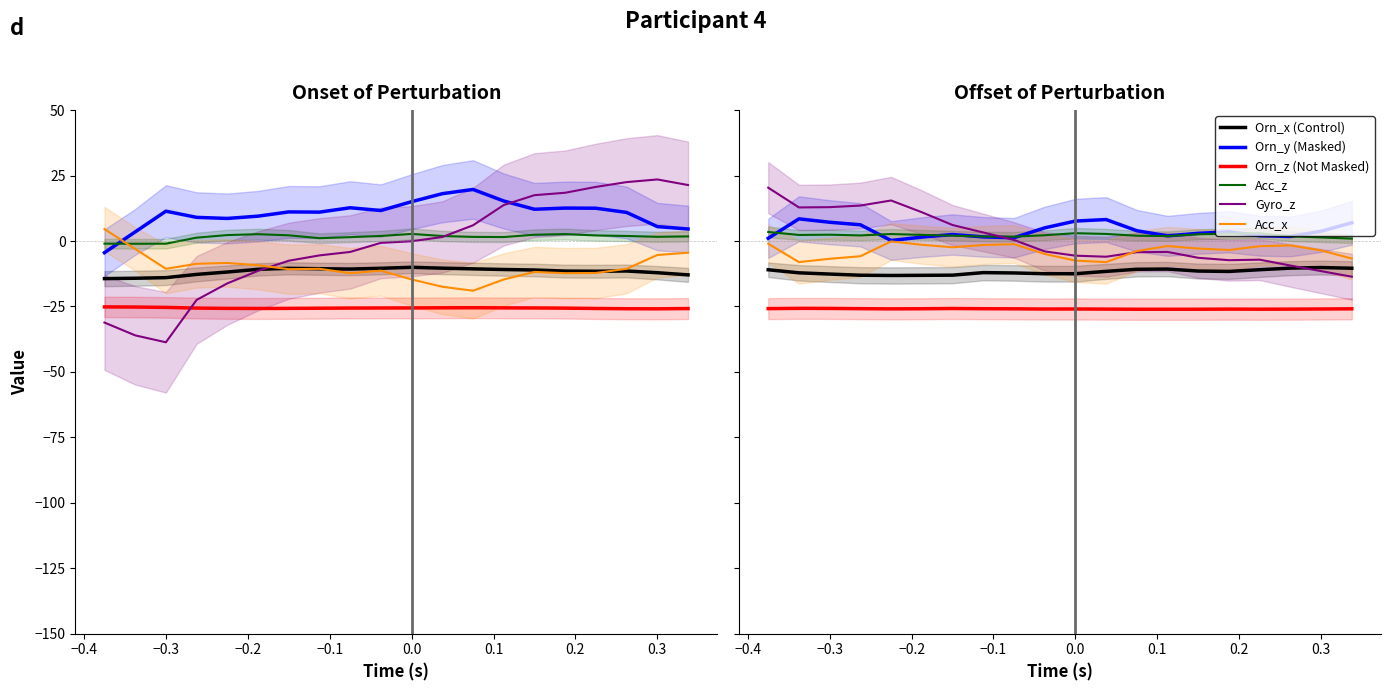

How many lines are shown in the chart?

6